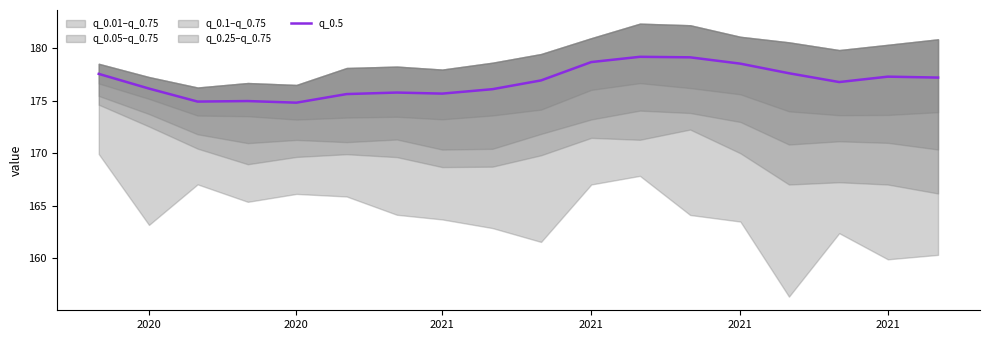

Does the chart display data point markers on the line(s)?

No